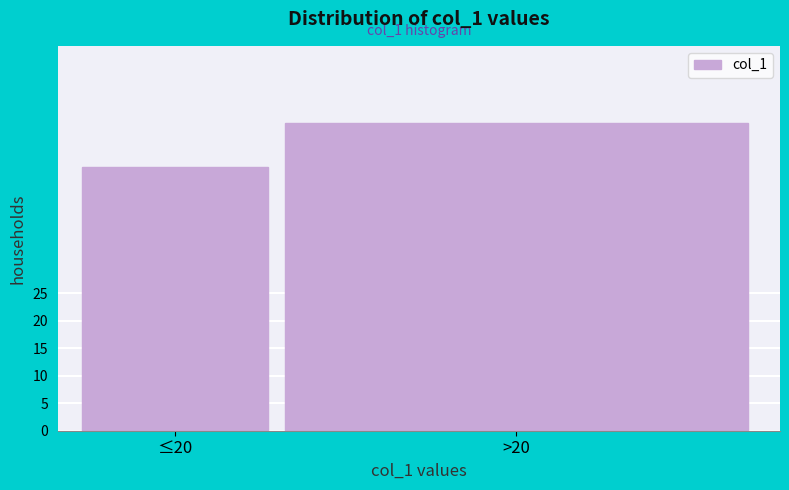

Reading left to right, list all the values displayed in this chart.

≤20=48	>20=56